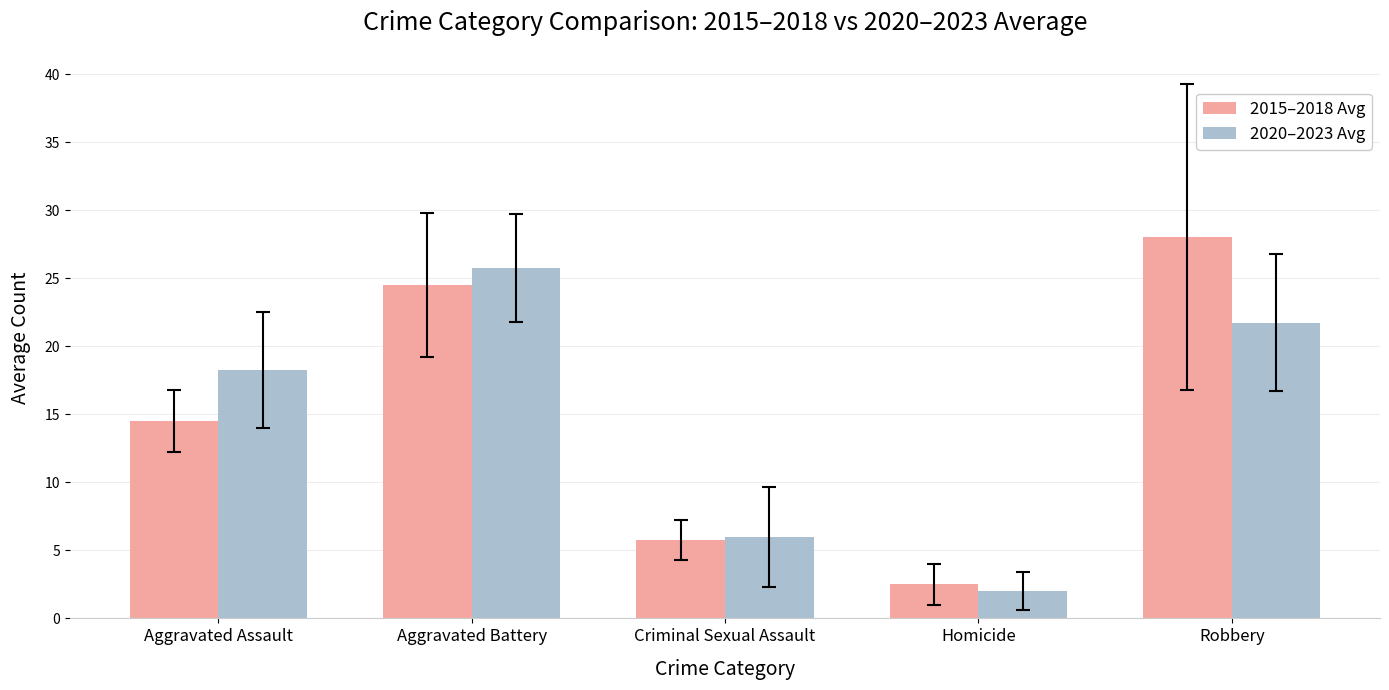

How many data points in 2020–2023 Avg are above 18?

3